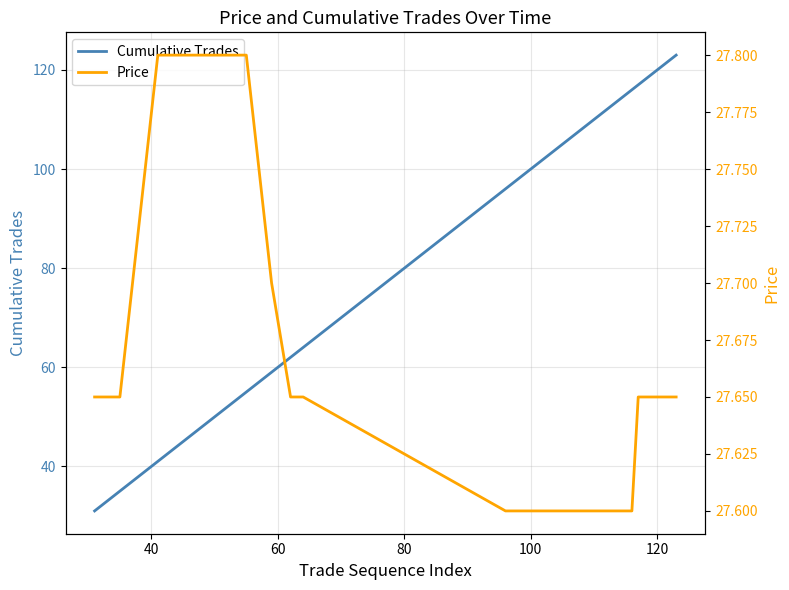

What is the highest value of the Cumulative Trades series?

123